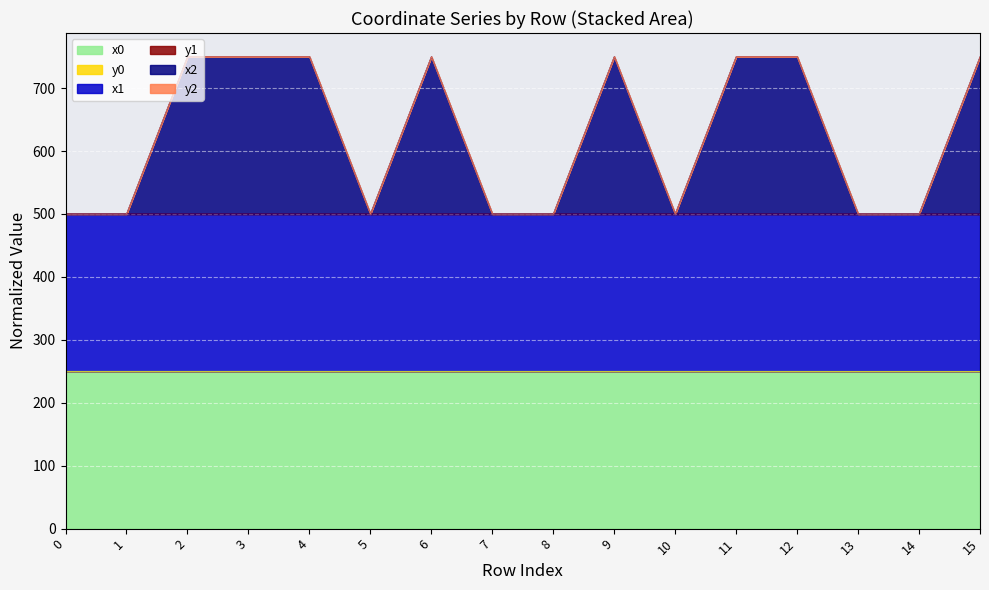

At which category is the sum across all series the highest?

11